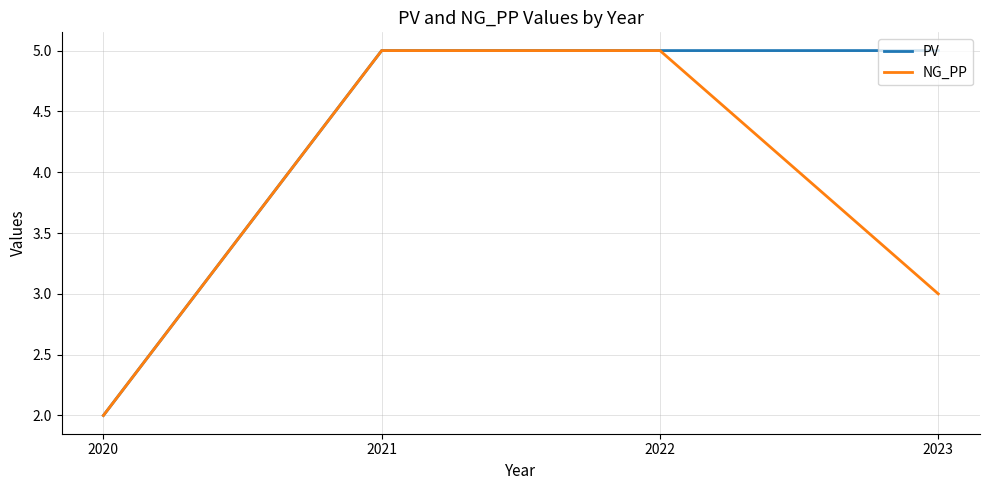

What is the average value of the NG_PP series?

4